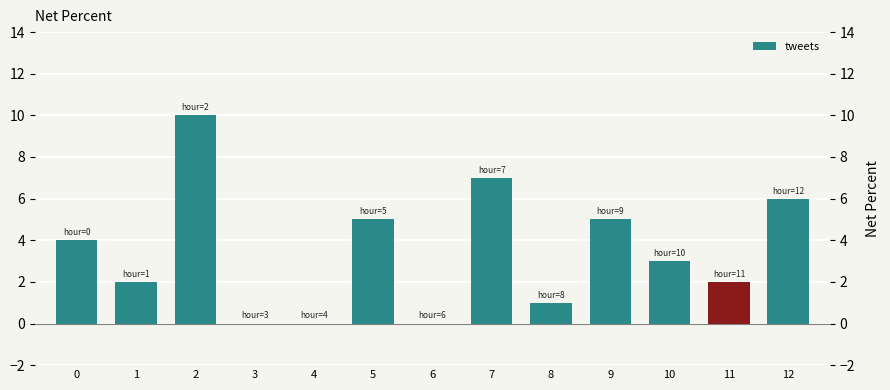

What is the sum of all values?

45